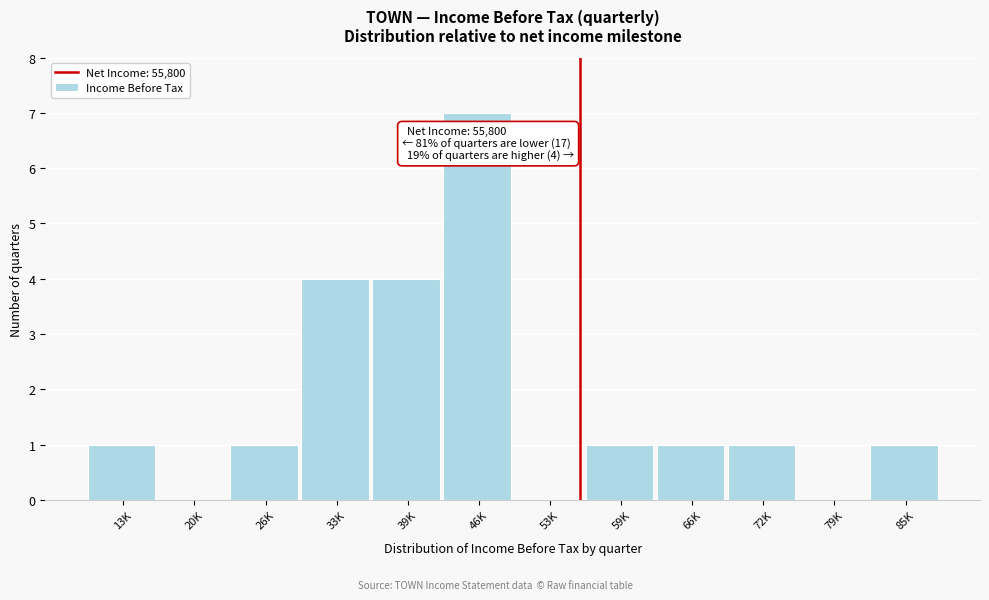

Reading left to right, what are all the values shown in this chart?

13K=1	20K=0	26K=1	33K=4	39K=4	46K=7	53K=0	59K=1	66K=1	72K=1	79K=0	85K=1